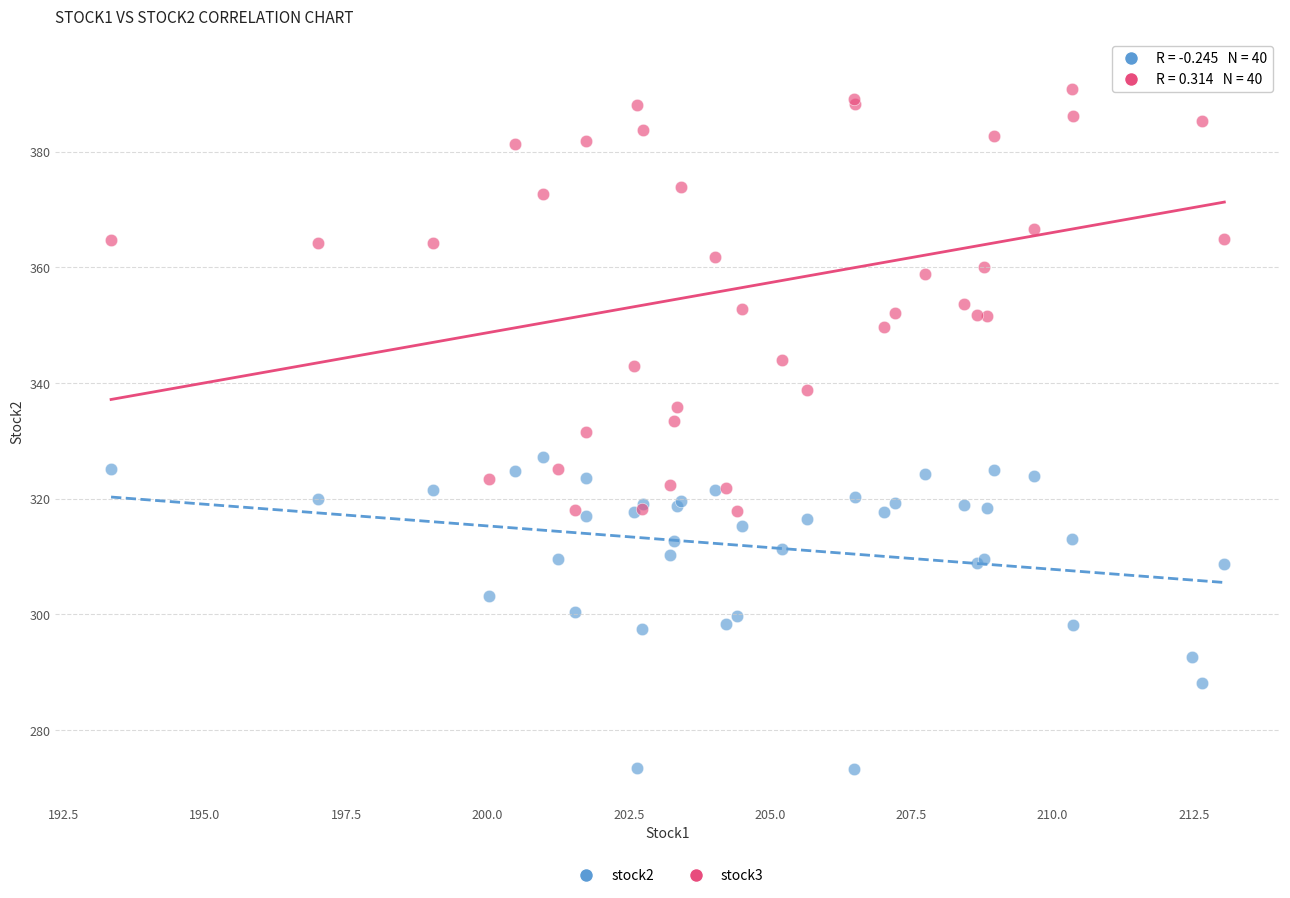

Which series reaches the maximum Y coordinate?

stock3